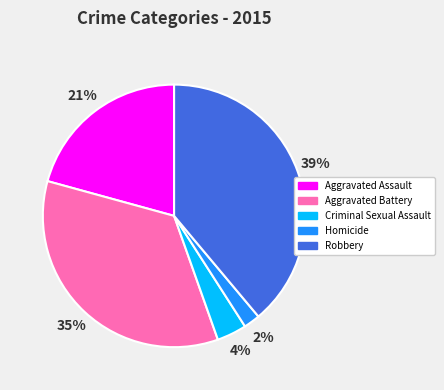

Does Aggravated Battery represent more than half of the total?

No